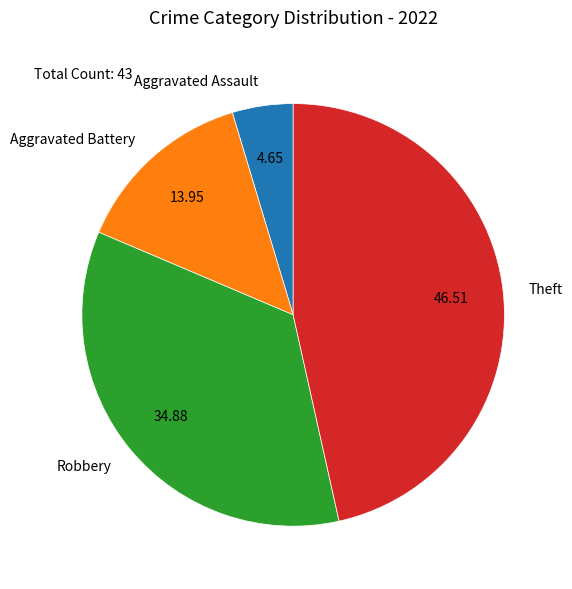

Which has a higher value, Aggravated Battery or Aggravated Assault?

Aggravated Battery